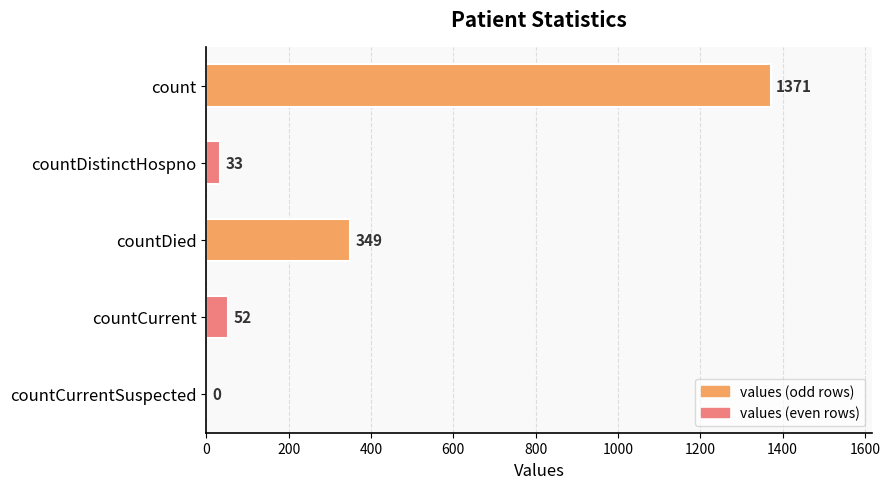

What is the greatest value displayed?

1371